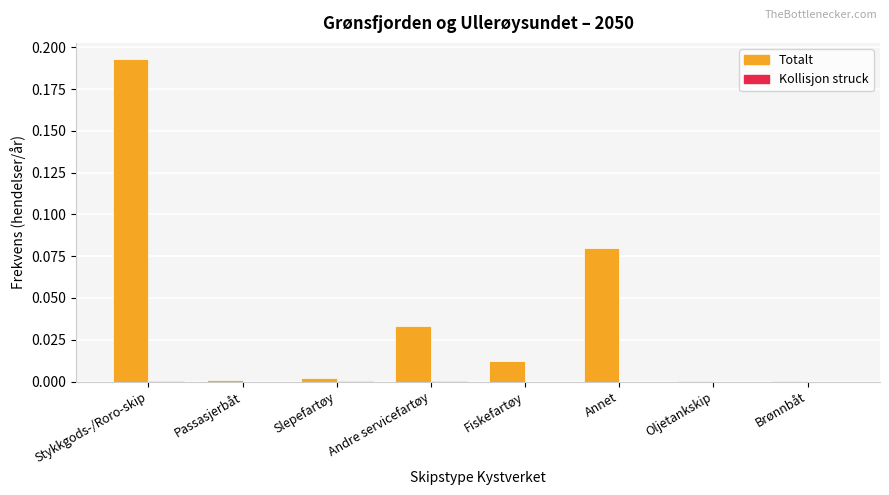

True or false: Totalt has a value of 0.0 at Brønnbåt.

True